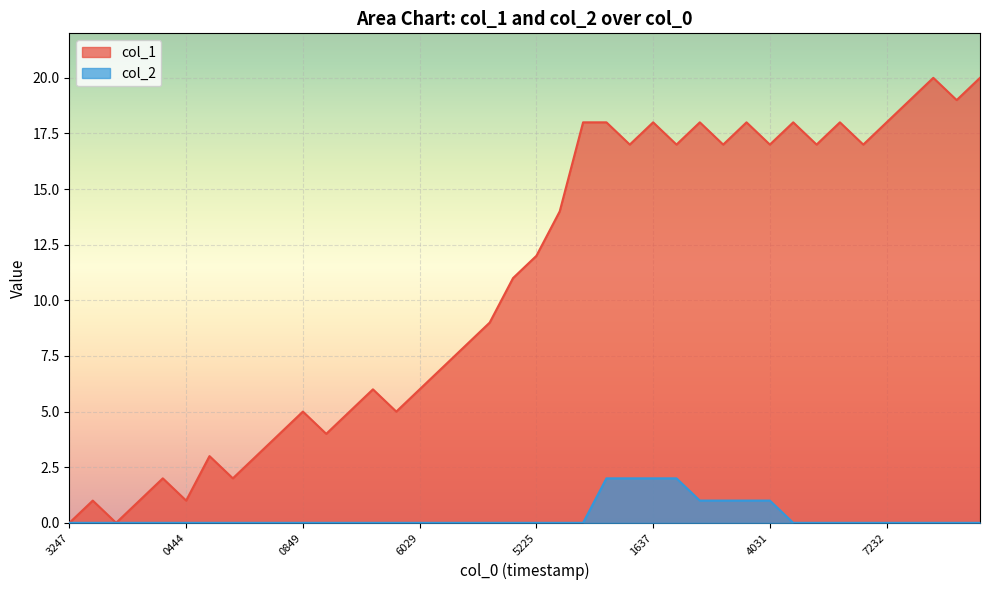

How many lines are shown in the chart?

2